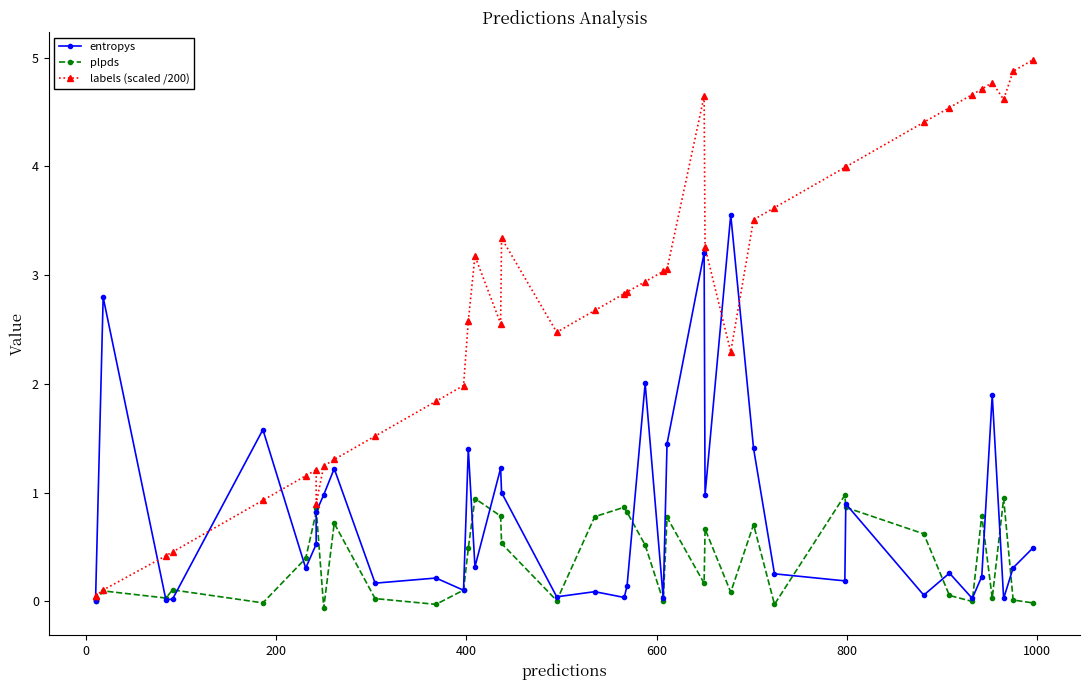

What is the difference between the maximum and minimum values in the entropys series?

3.5